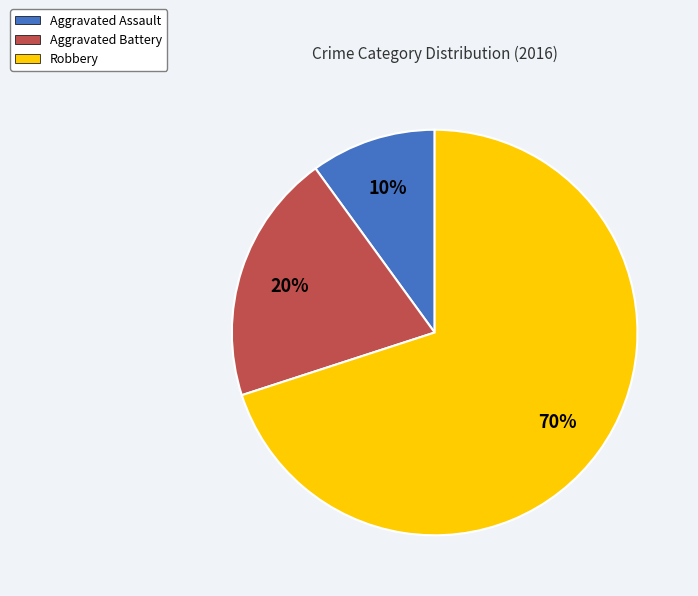

Between Aggravated Assault and Robbery, which is larger?

Robbery